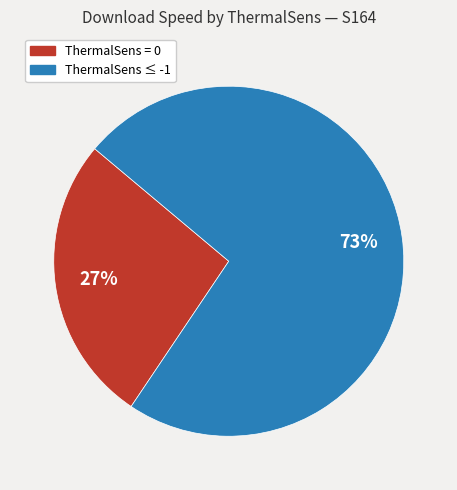

To the nearest percent, what is the average slice percentage?

50%